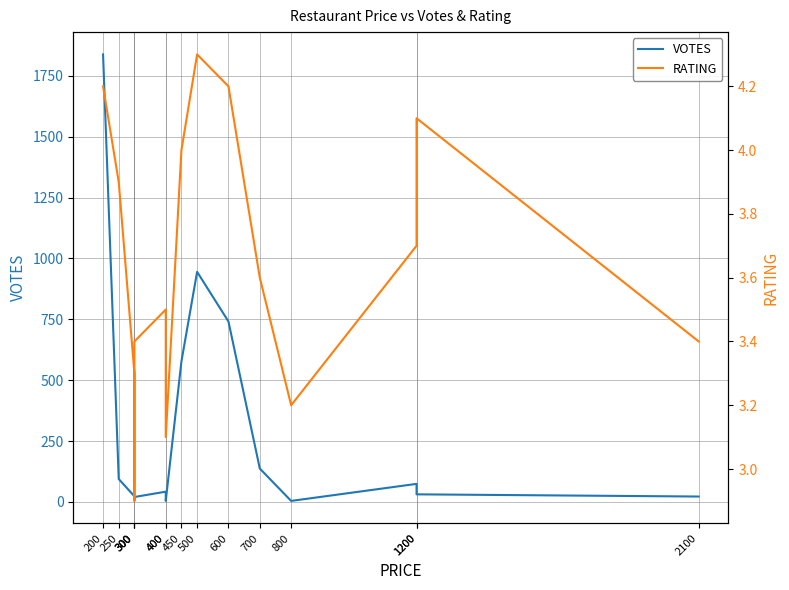

At how many categories does at least one series exceed 1598?

1